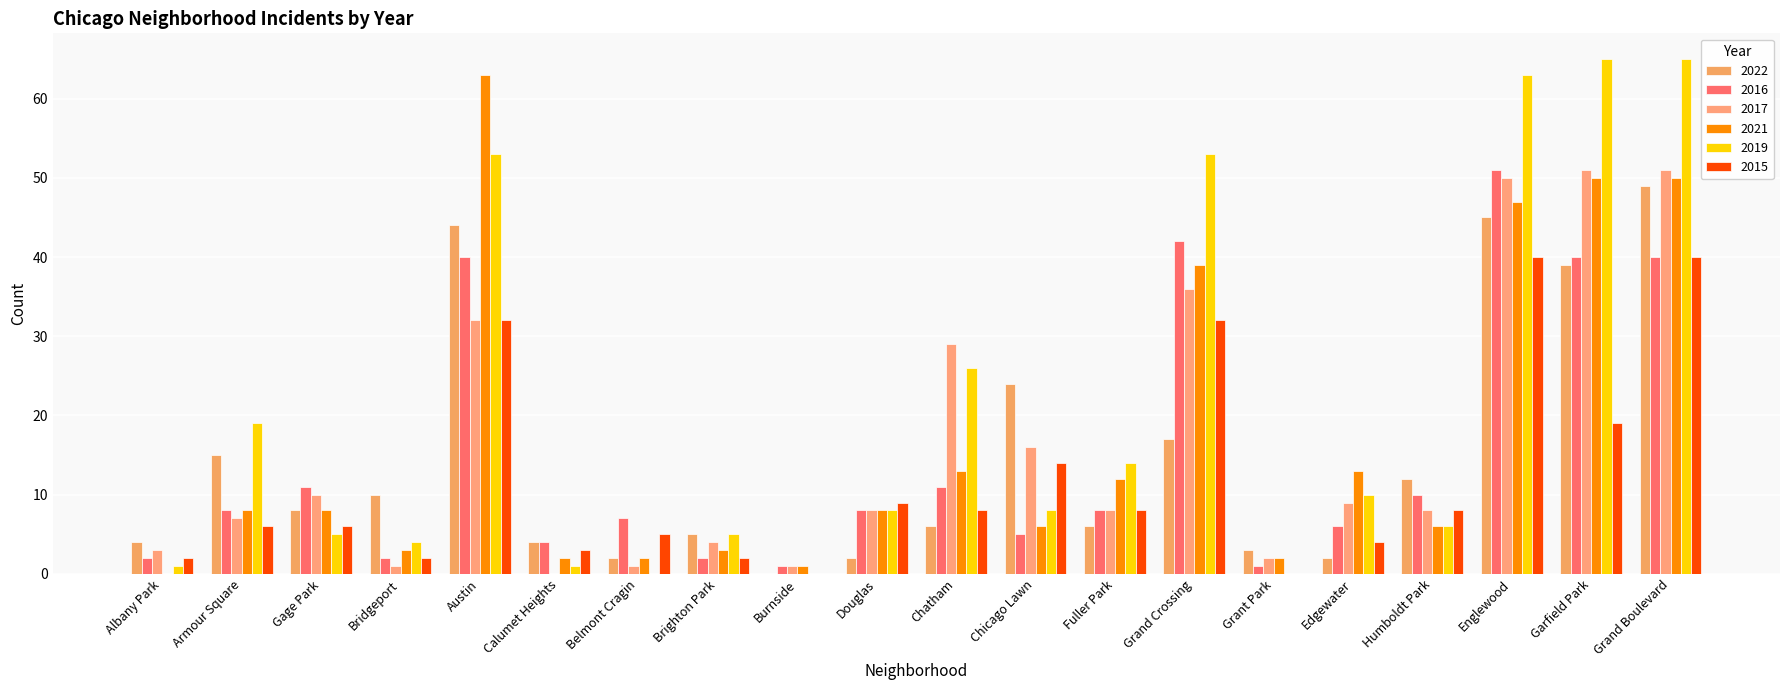

How many positive values does the 2017 series have?

19